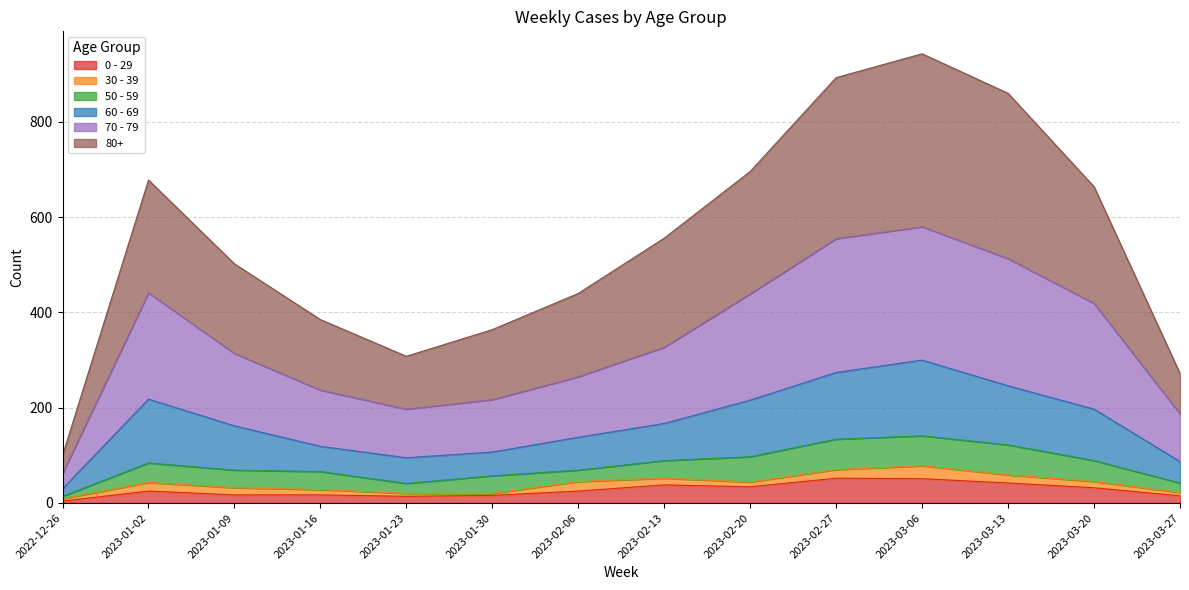

What is the total value across all series at 2023-01-16?

385